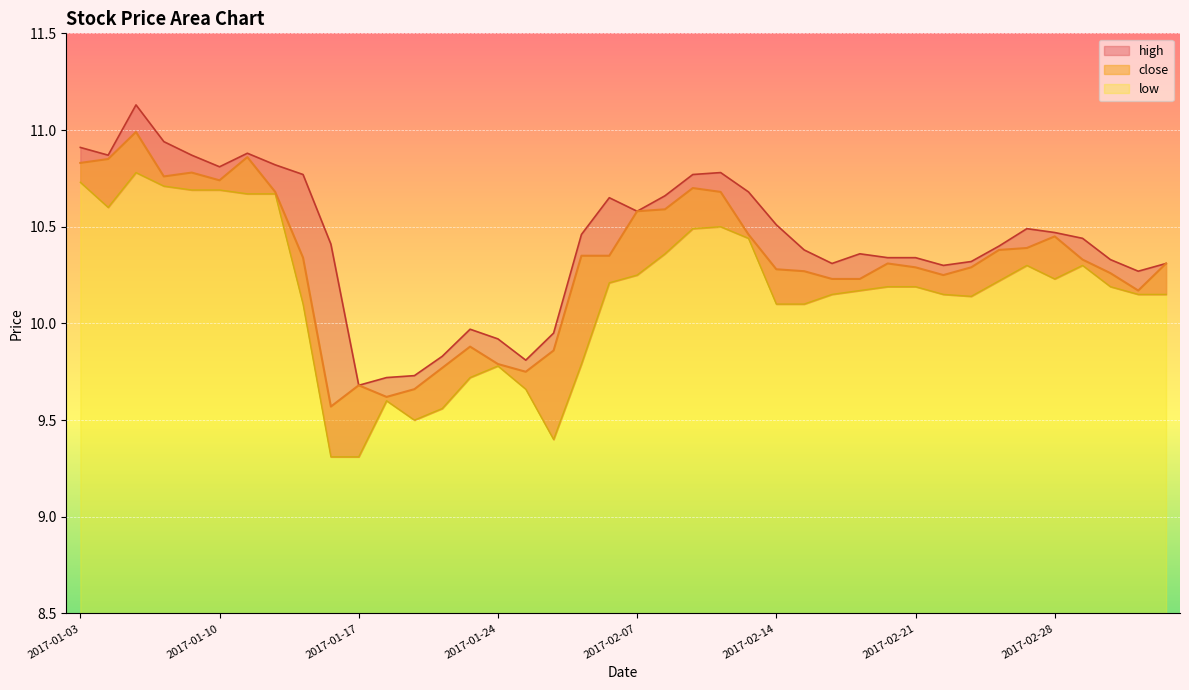

True or false: high and close intersect in this chart.

False